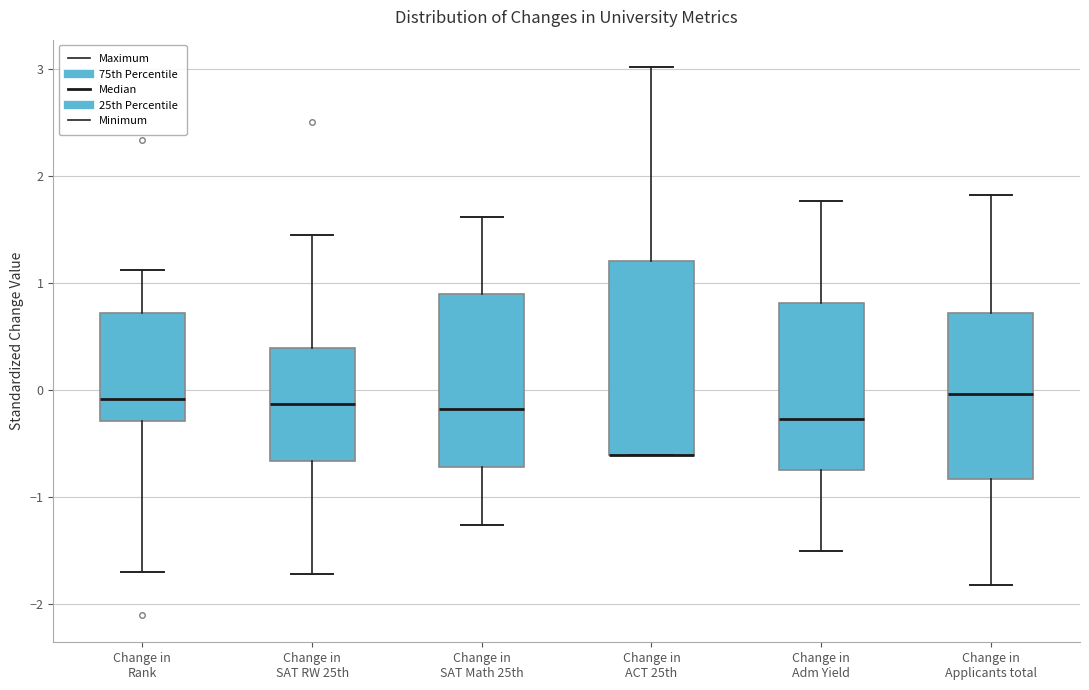

Reading left to right, read every box against the y-axis: the position of its median line, the range the box covers, and the ends of its whiskers. The values are not printed on the chart, so give them approximately, as read against the axis.

Change in Rank: median -0.1, box -0.3 to 0.7, whiskers -1.7 to 1.1
Change in SAT RW 25th: median -0.1, box -0.7 to 0.4, whiskers -1.7 to 1.4
Change in SAT Math 25th: median -0.2, box -0.7 to 0.9, whiskers -1.3 to 1.6
Change in ACT 25th: median -0.6 (drawn on the box's lower edge), box -0.6 to 1.2, whiskers -0.6 to 3.0
Change in Adm Yield: median -0.3, box -0.7 to 0.8, whiskers -1.5 to 1.8
Change in Applicants total: median 0.0, box -0.8 to 0.7, whiskers -1.8 to 1.8